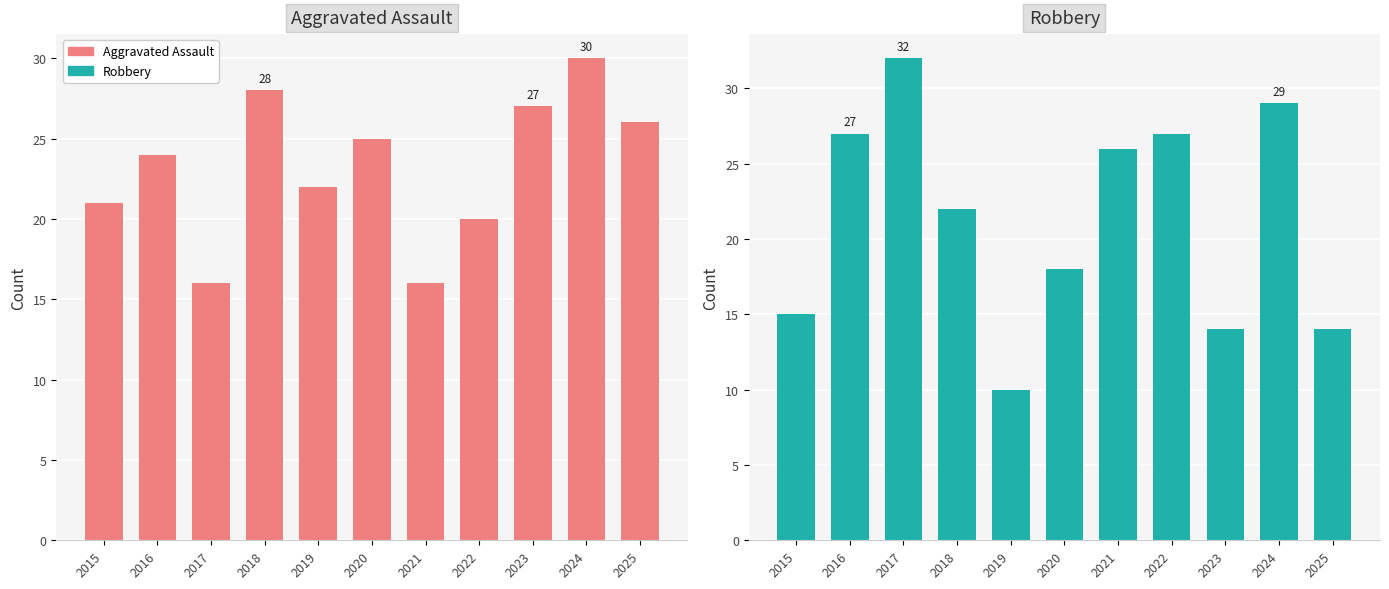

Is the value of Robbery at 2020 greater than the value of Aggravated Assault at 2018?

No